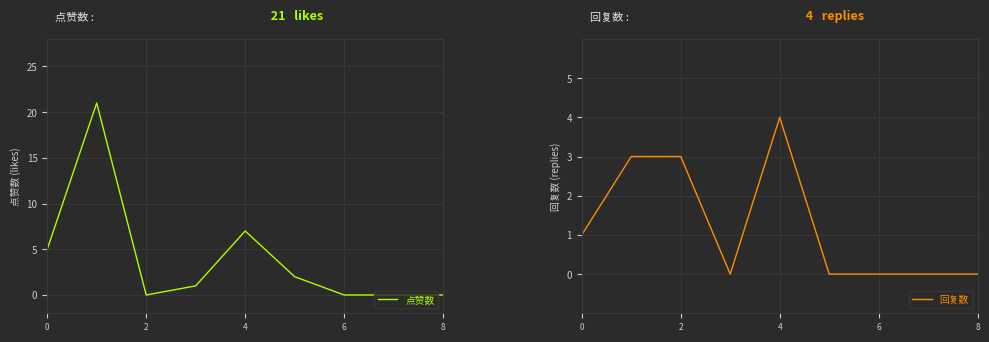

Is it true that 点赞数 equals 2 at 4?

False